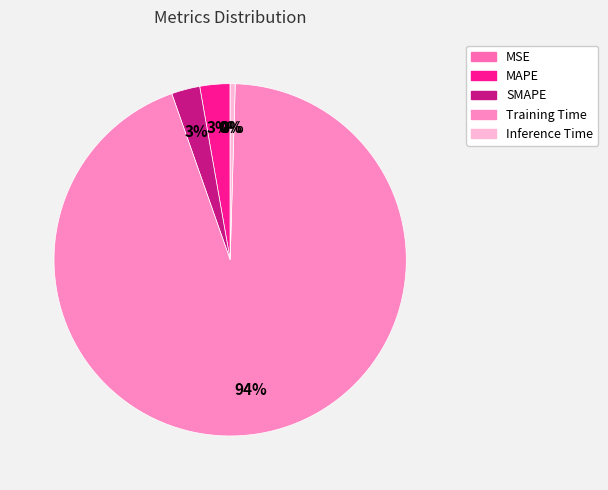

How many slices are in this pie chart?

5